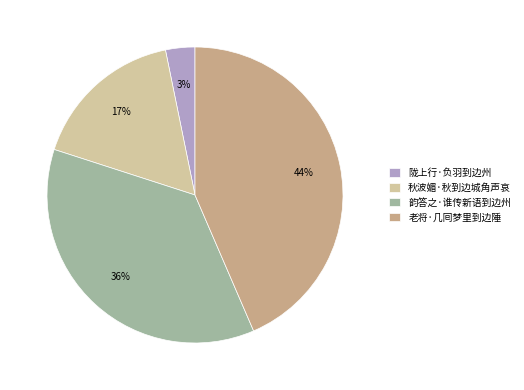

To the nearest percent, what is the combined percentage of 陇上行·负羽到边州 and 秋波媚·秋到边城角声哀?

20%